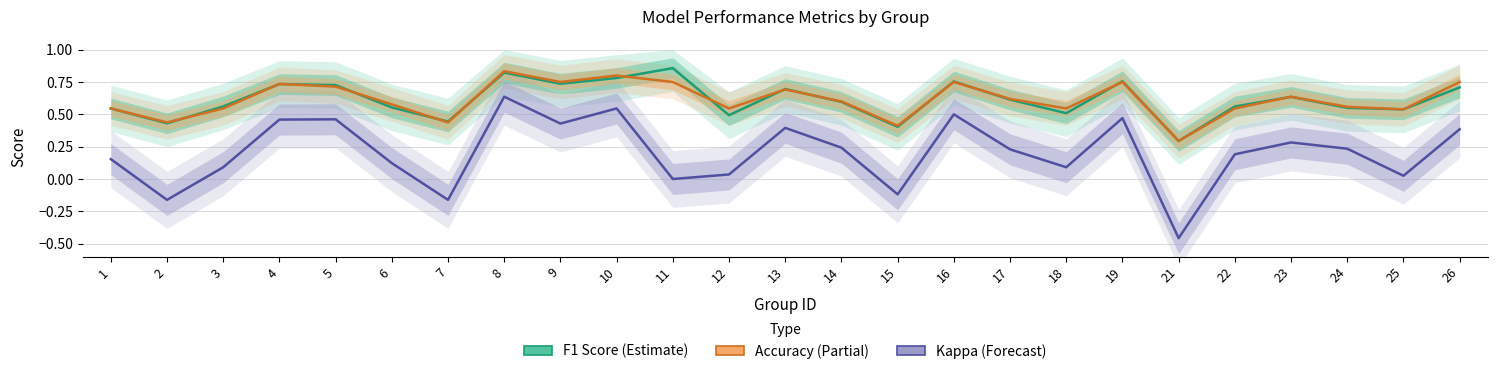

Between 7 and 19, which series saw the biggest shift?

kappa